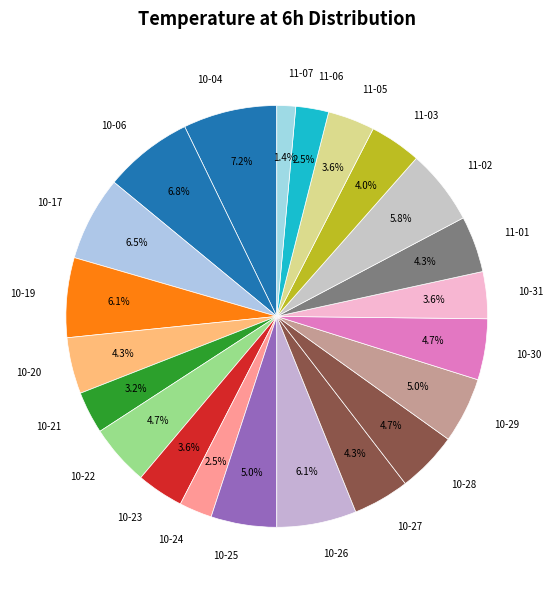

Between 10-22 and 11-02, which is larger?

11-02